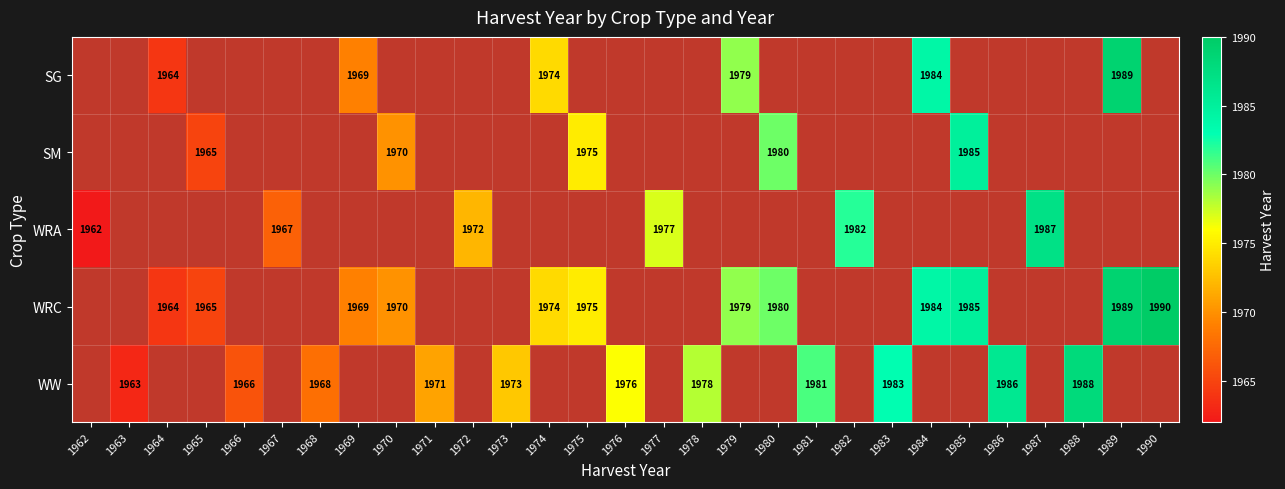

The value of WRC at 1984 is 2705. True or false?

False